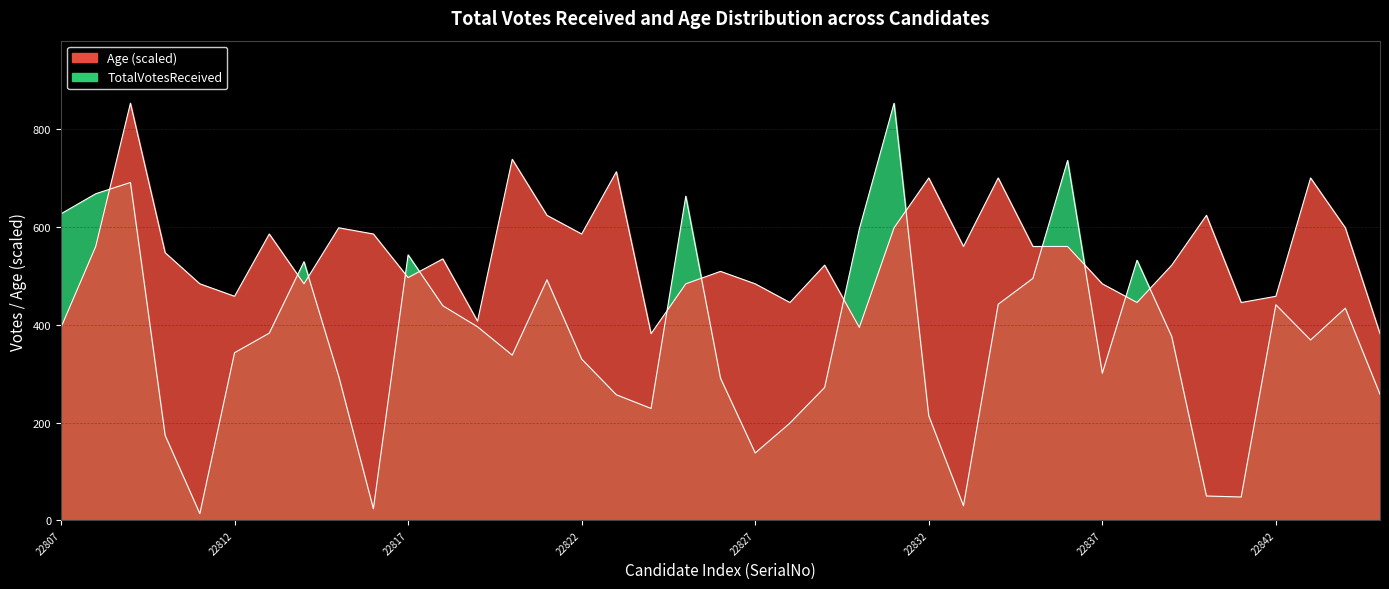

Reading right to left, list all the values displayed in this chart.

TotalVotesReceived: 258.0	434.0	369.0	441.0	48.0	50.0	376.0	532.0	301.0	736.0	495.0	442.0	30.0	214.0	853.0	596.0	272.0	199.0	138.0	291.0	663.0	229.0	257.0	330.0	492.0	338.0	396.0	439.0	543.0	24.0	295.0	529.0	383.0	343.0	14.0	174.0	691.0	668.0	627.0
Age: 381.9	598.4	700.2	458.3	445.6	623.8	522.0	445.6	483.8	560.2	560.2	700.2	560.2	700.2	598.4	394.7	522.0	445.6	483.8	509.3	483.8	381.9	713.0	585.6	623.8	738.4	407.4	534.7	496.5	585.6	598.4	483.8	585.6	458.3	483.8	547.4	853.0	560.2	394.7